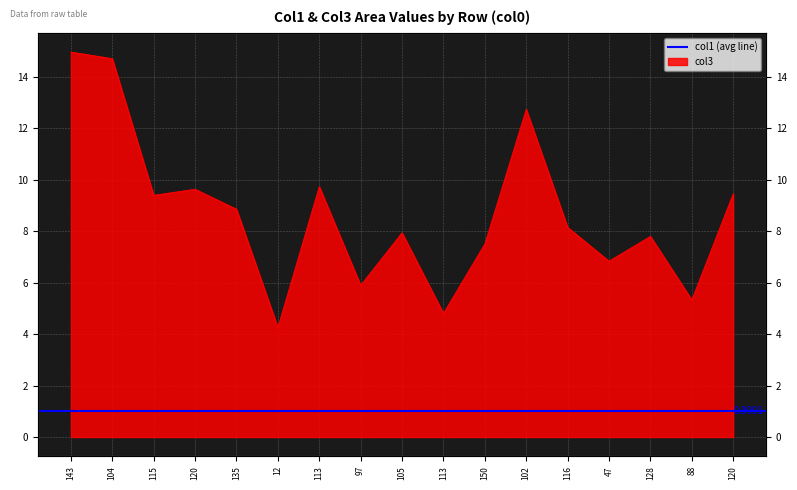

What is the ratio of the value at 115 to the value at 105?

1.2